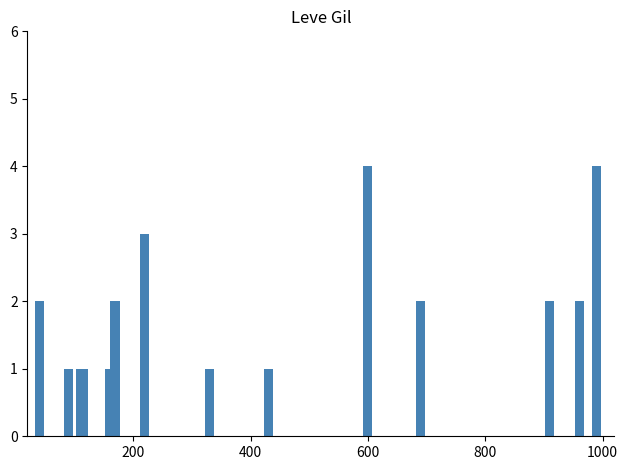

What is the sum of all values?

30